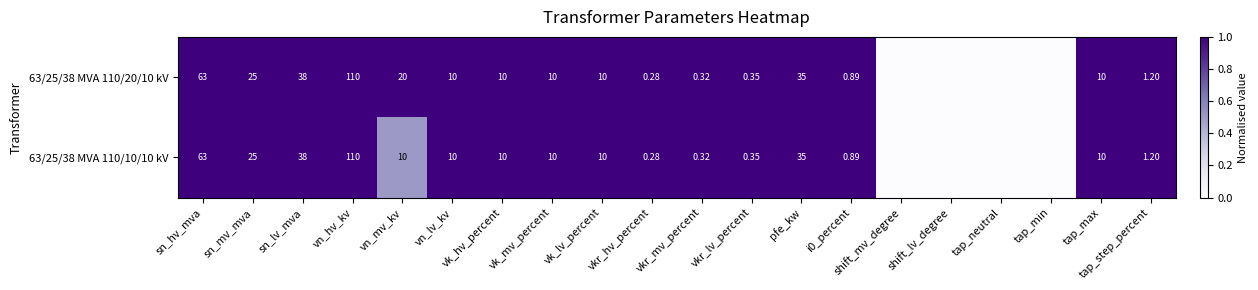

The value of 63/25/38 MVA 110/20/10 kV at shift_mv_degree is 0.0. True or false?

True